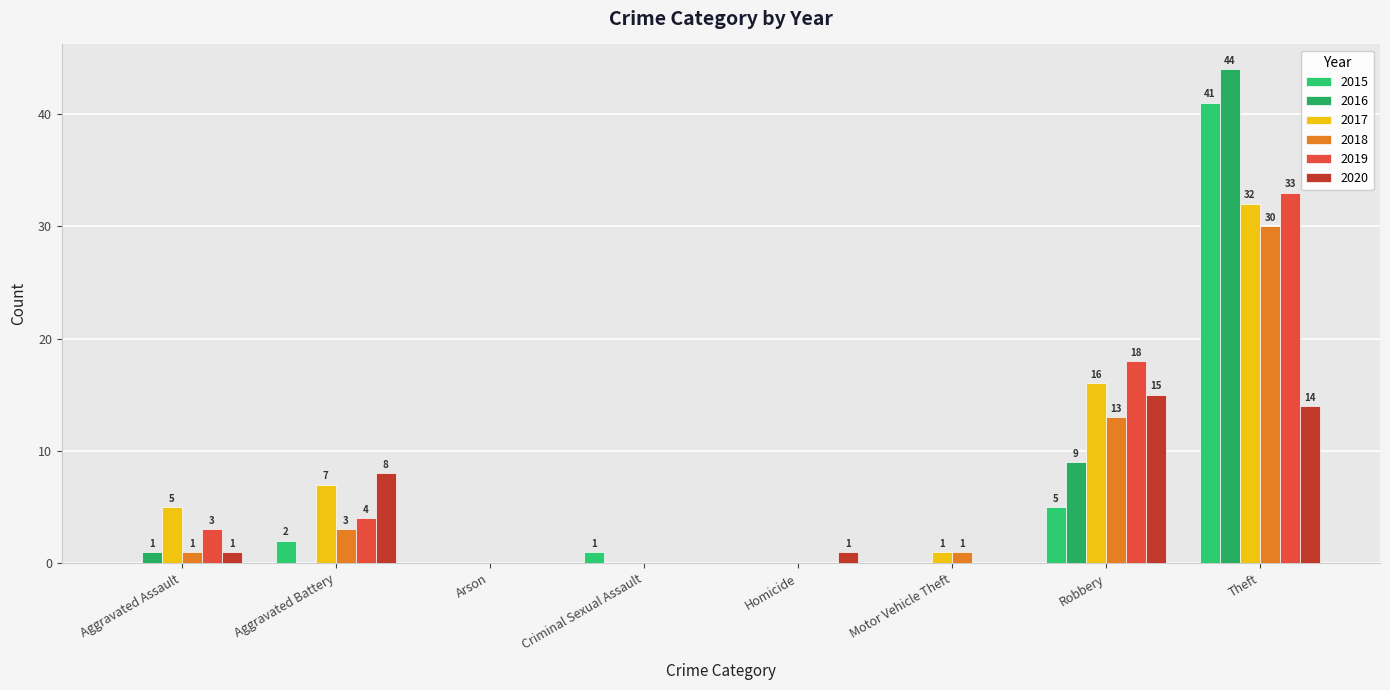

The 2016 series shows 0 at Criminal Sexual Assault. True or false?

True